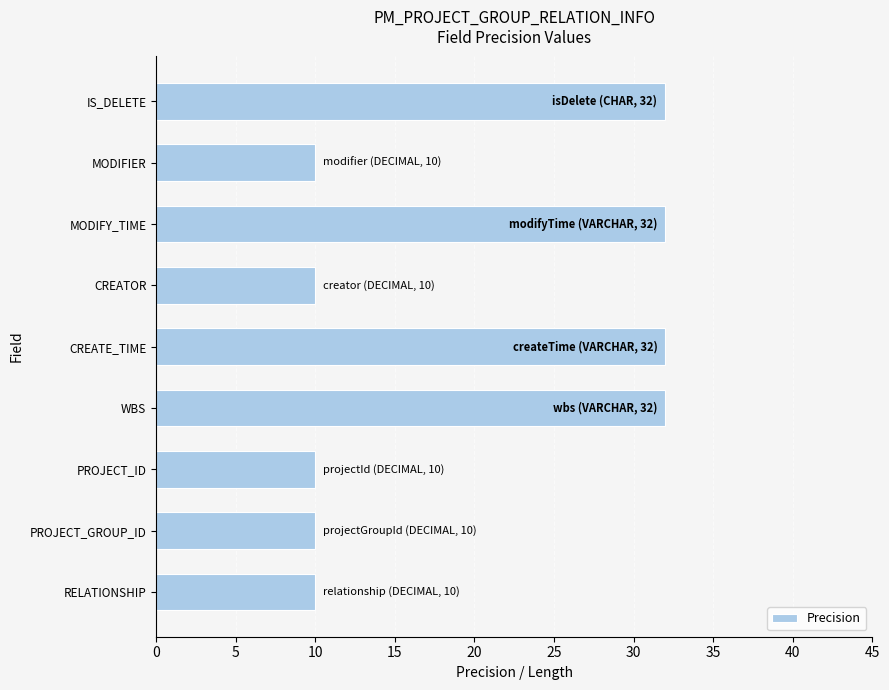

The chart shows a value of 10 at RELATIONSHIP. True or false?

True